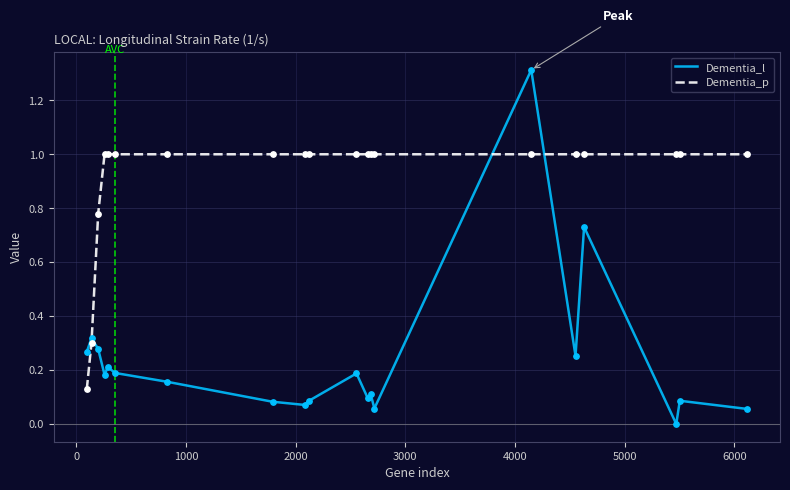

Which series has the largest range (max minus min)?

Dementia_l